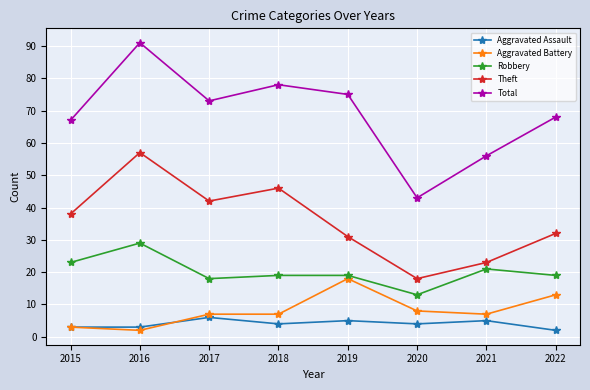

Reading left to right, extract all data points from this chart.

Aggravated Assault: 3	3	6	4	5	4	5	2
Aggravated Battery: 3	2	7	7	18	8	7	13
Robbery: 23	29	18	19	19	13	21	19
Theft: 38	57	42	46	31	18	23	32
Total: 67	91	73	78	75	43	56	68